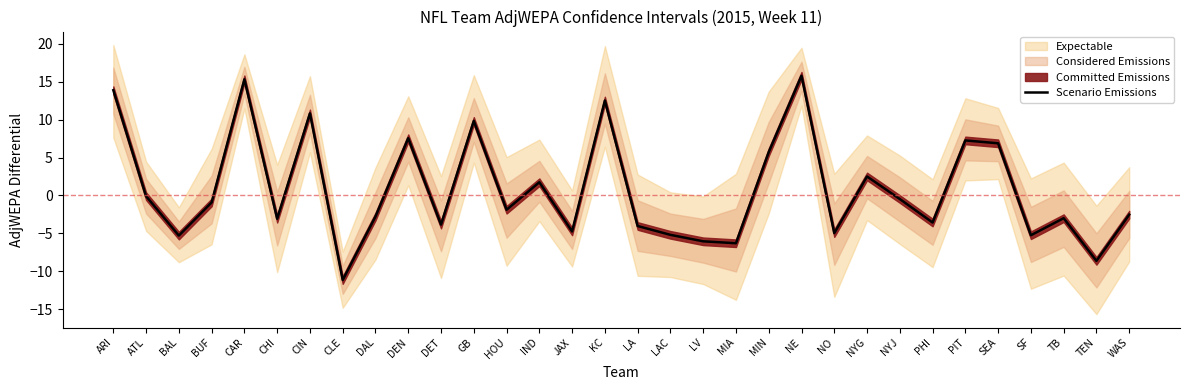

List the labels in order of value, largest first.

NE, CAR, ARI, KC, CIN, GB, DEN, PIT, SEA, MIN, NYG, IND, ATL, NYJ, BUF, HOU, WAS, DAL, TB, CHI, PHI, DET, LA, JAX, NO, LAC, SF, BAL, LV, MIA, TEN, CLE